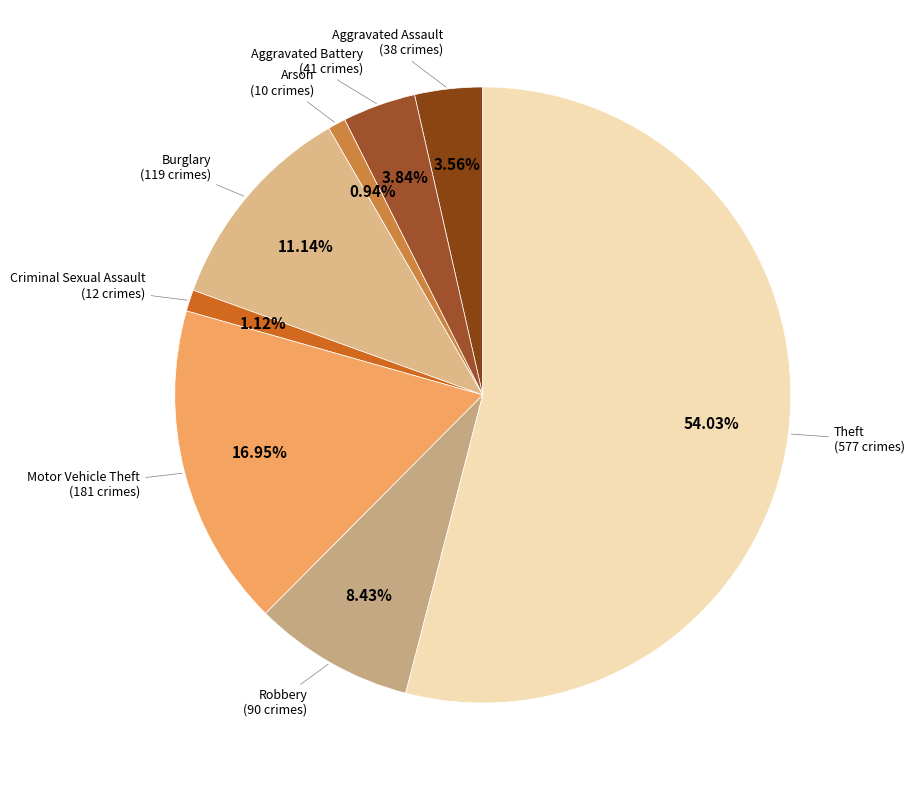

How many segments does this pie chart have?

8